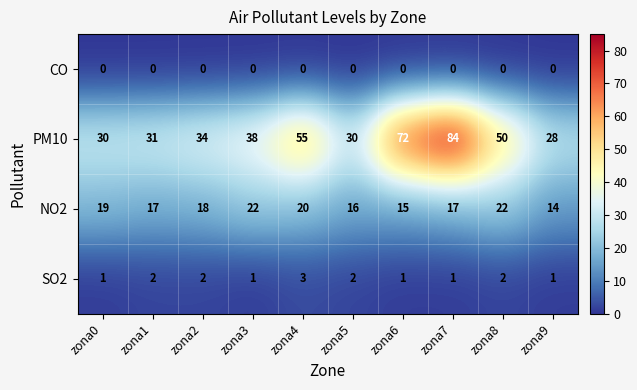

What is the sum of the PM10 values at zona5 and zona2?

64